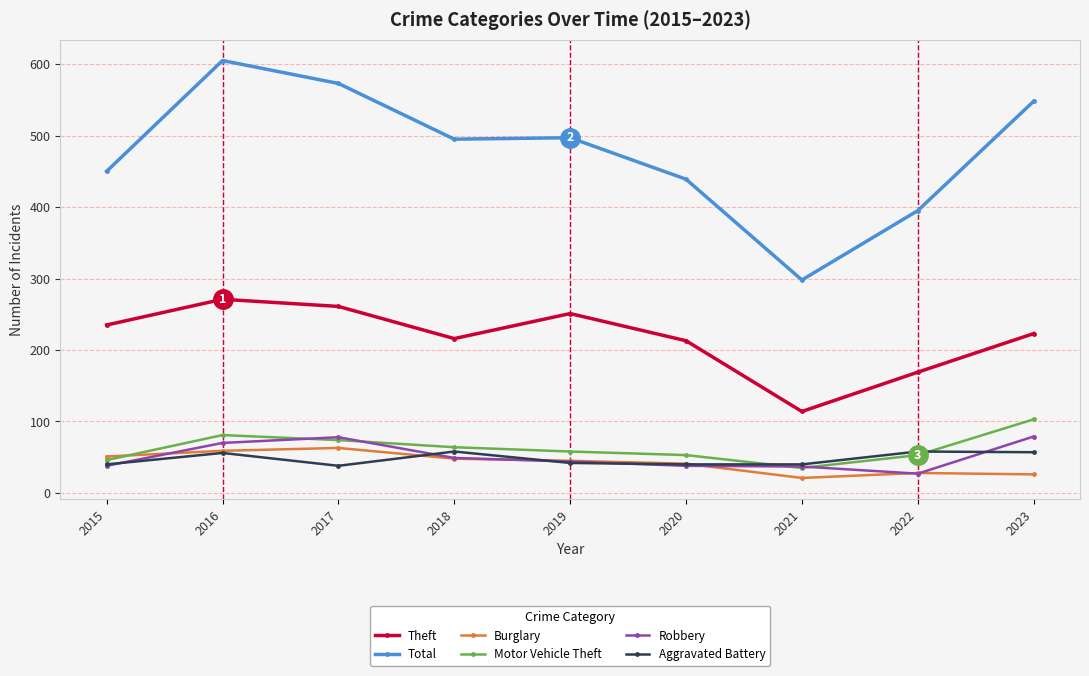

Is this an area chart (filled region under the line)?

No